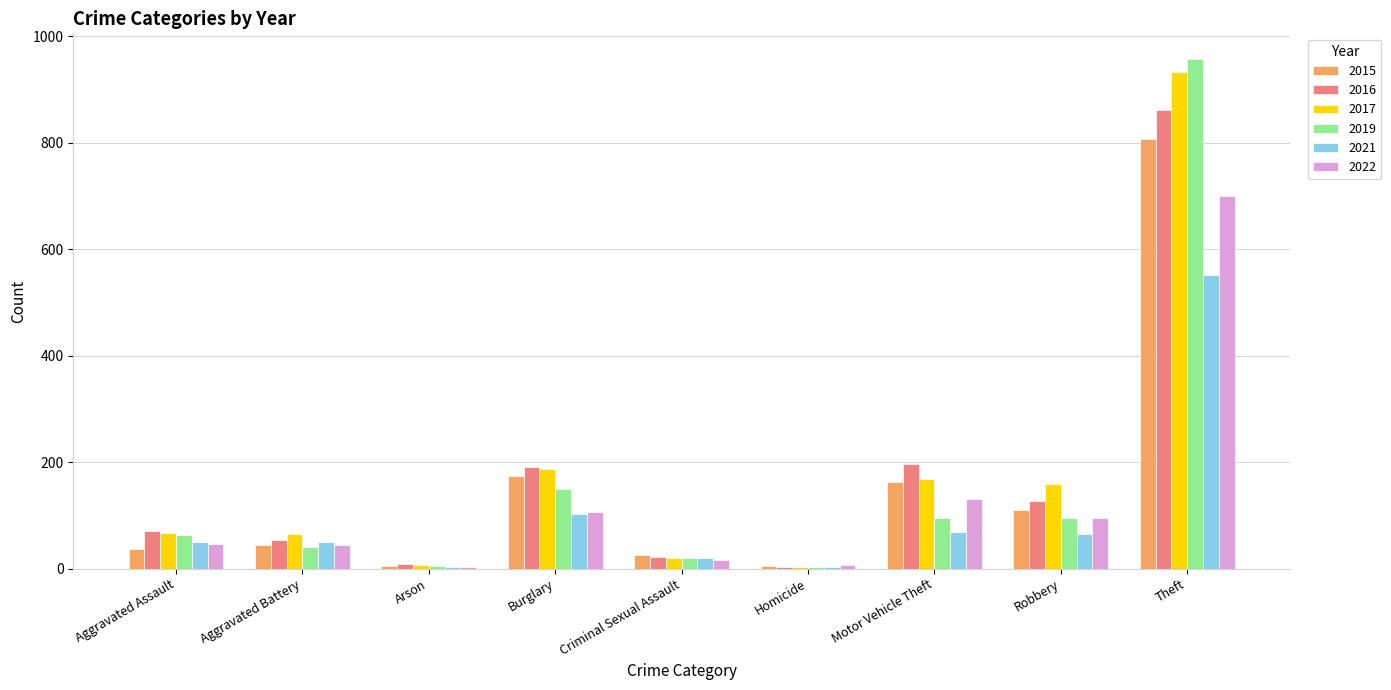

How many series are shown in this chart?

6